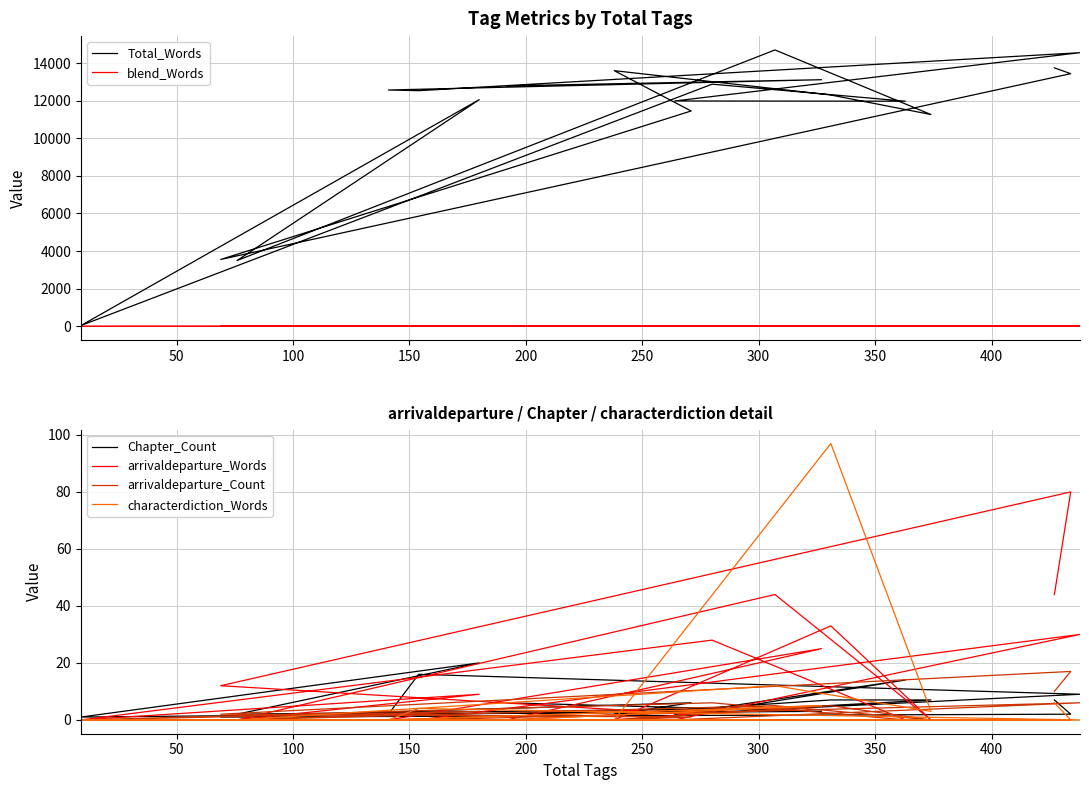

Where is the first local minimum for Total_Words?

150